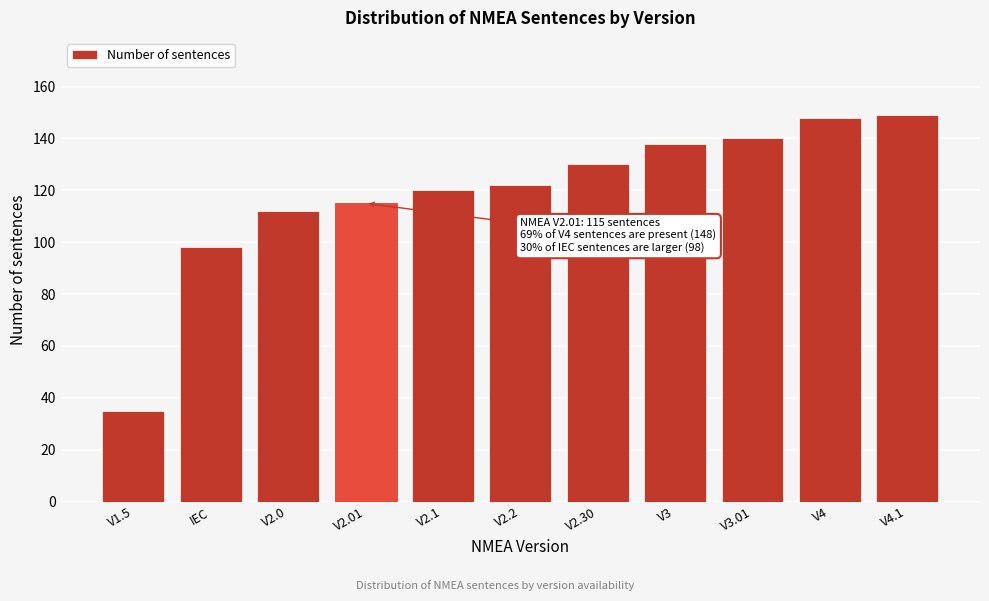

Reading left to right, extract all data points from this chart.

V1.5=35	IEC=98	V2.0=112	V2.01=115	V2.1=120	V2.2=122	V2.30=130	V3=138	V3.01=140	V4=148	V4.1=149